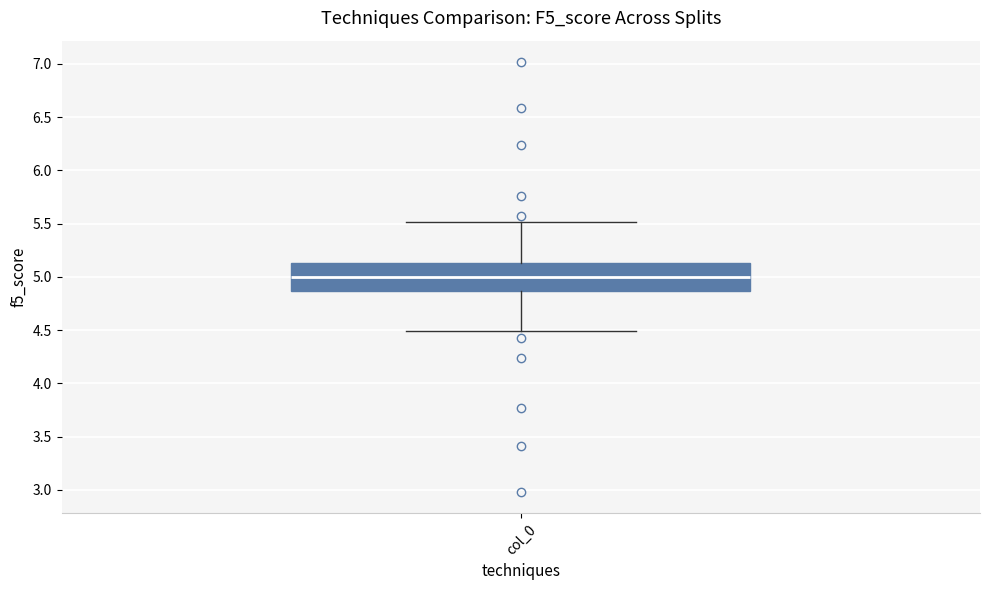

Read this box plot against the y-axis: the position of the median line, the range covered by the box, and the ends of both whiskers. The values are not printed on the chart, so give them approximately, as read against the axis.

median 5.00, box 4.85 to 5.15, whiskers 4.50 to 5.50